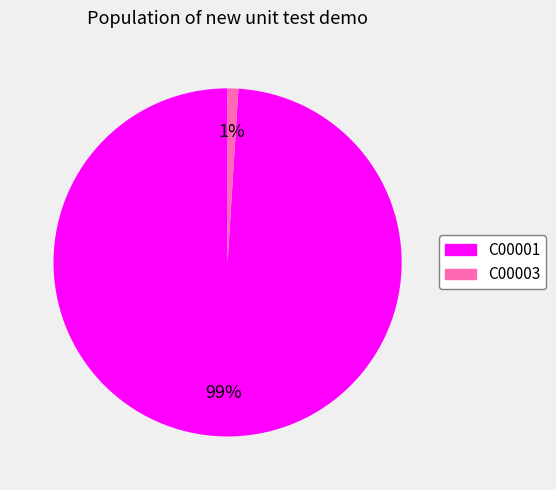

Which slice represents more than half of the pie?

C00001